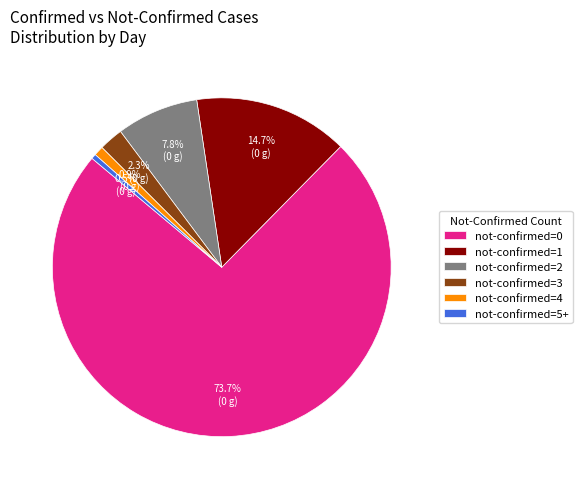

What is the largest slice in the pie chart?

not-confirmed=0